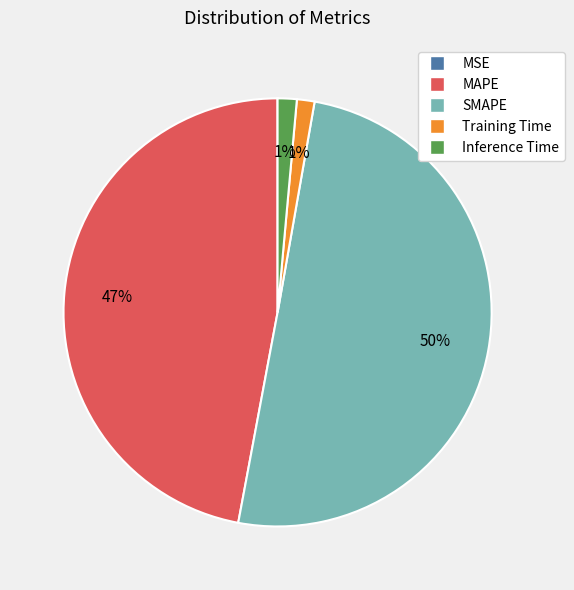

Between SMAPE and Training Time, which is larger?

SMAPE